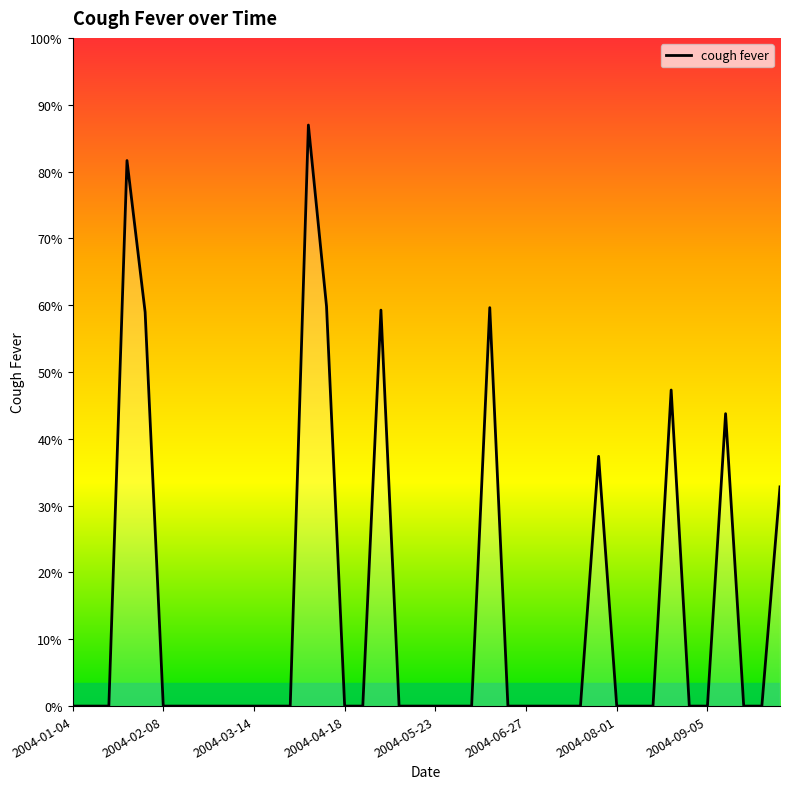

Does the chart display data point markers on the line(s)?

No